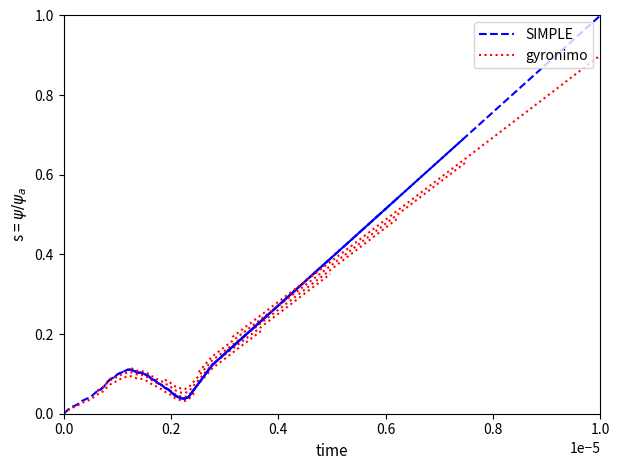

How many lines are shown in the chart?

2